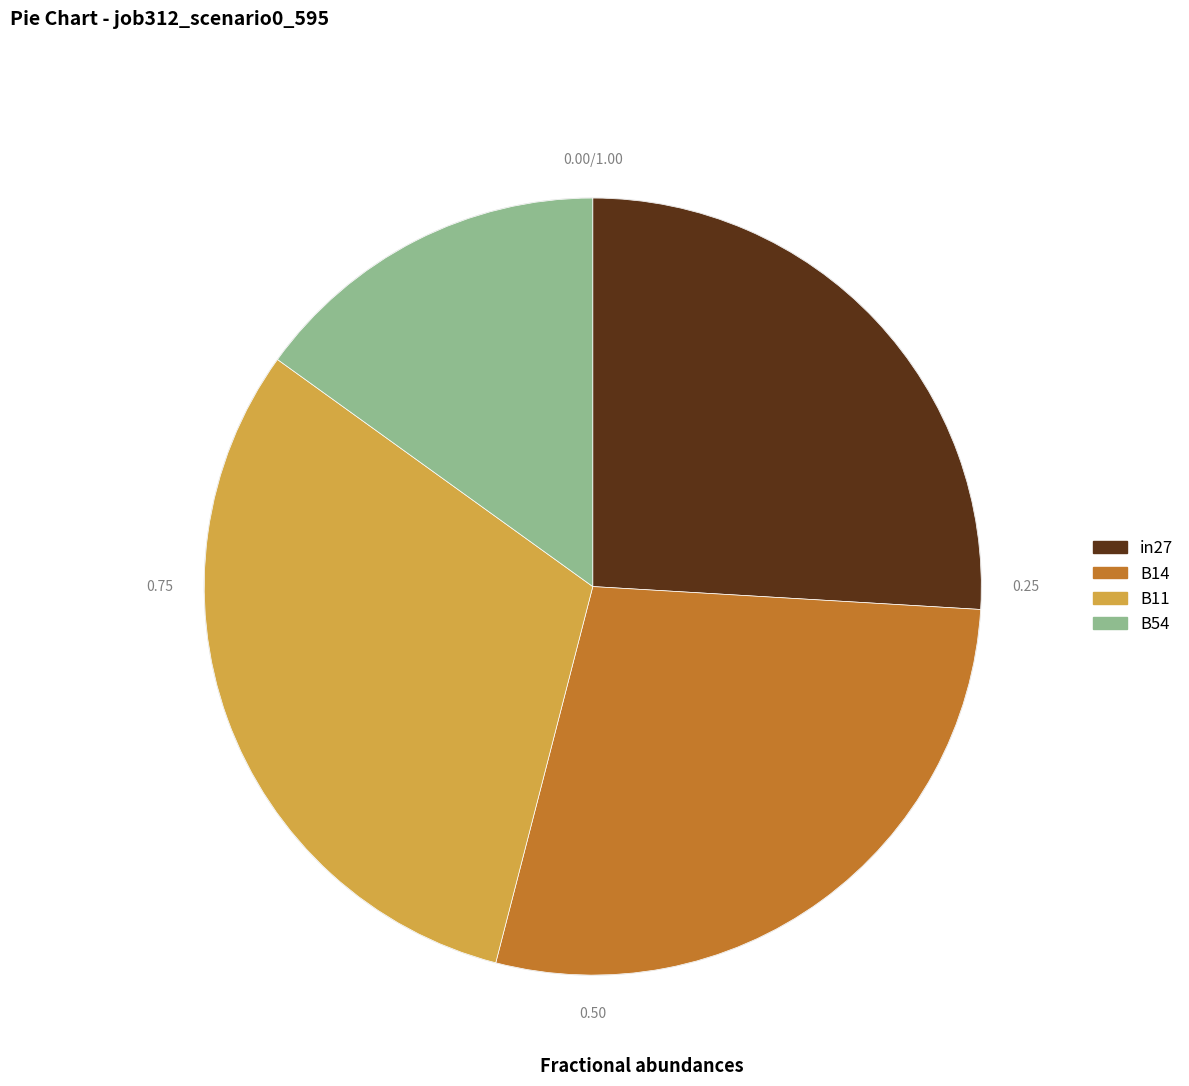

Is the sum of B11 and in27 greater than half?

Yes